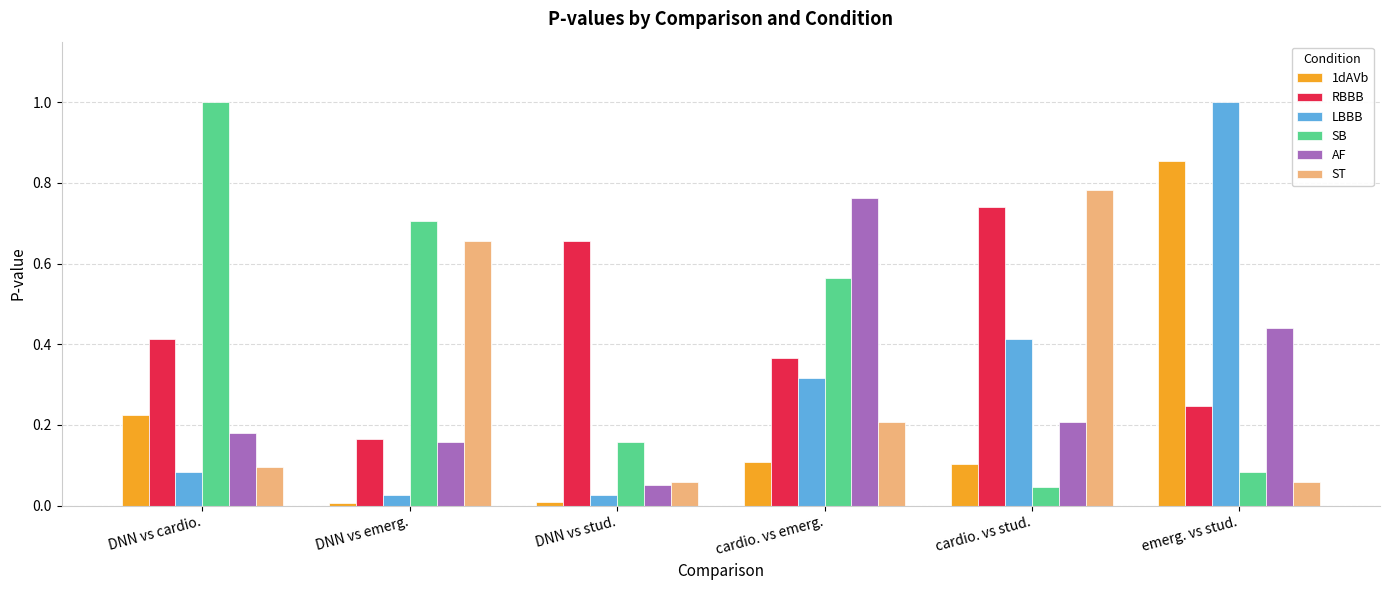

How many bars are there in total?

36